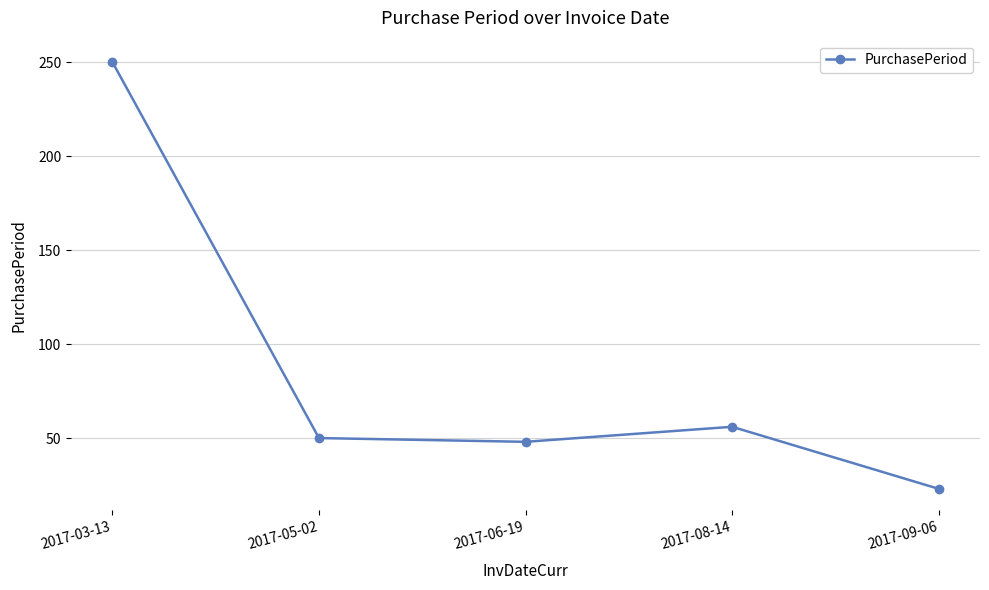

What is the minimum value shown in the chart?

23